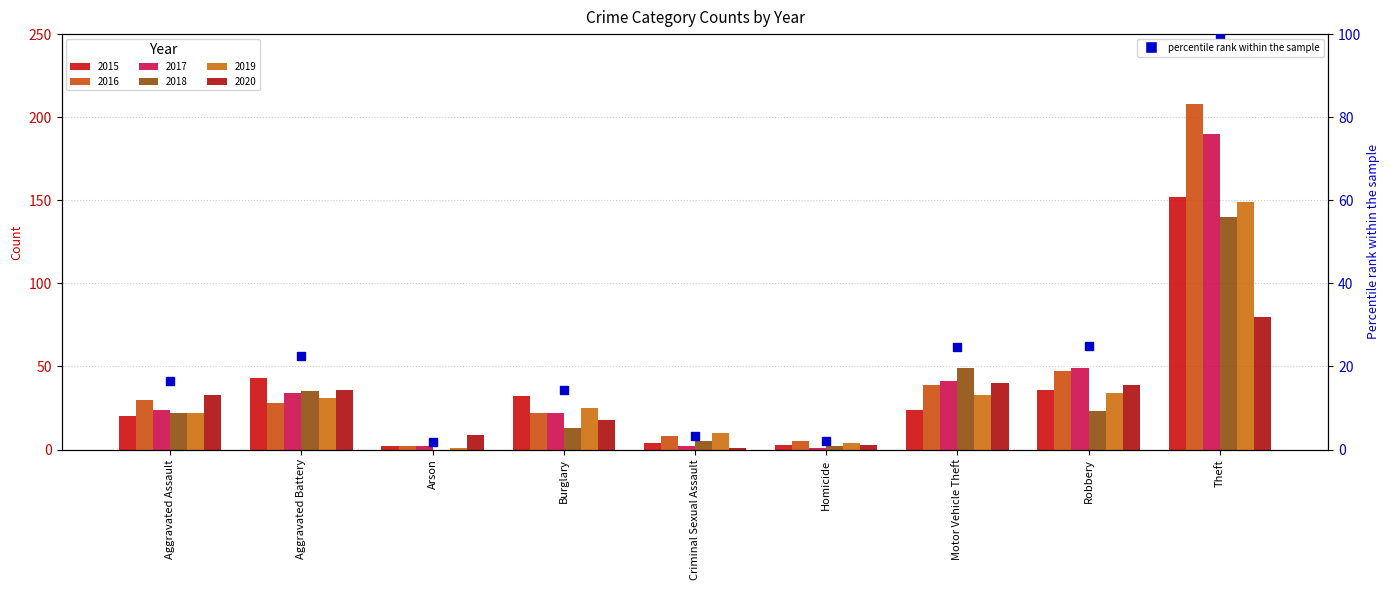

Which has a higher value, Aggravated Battery or Robbery?

Robbery